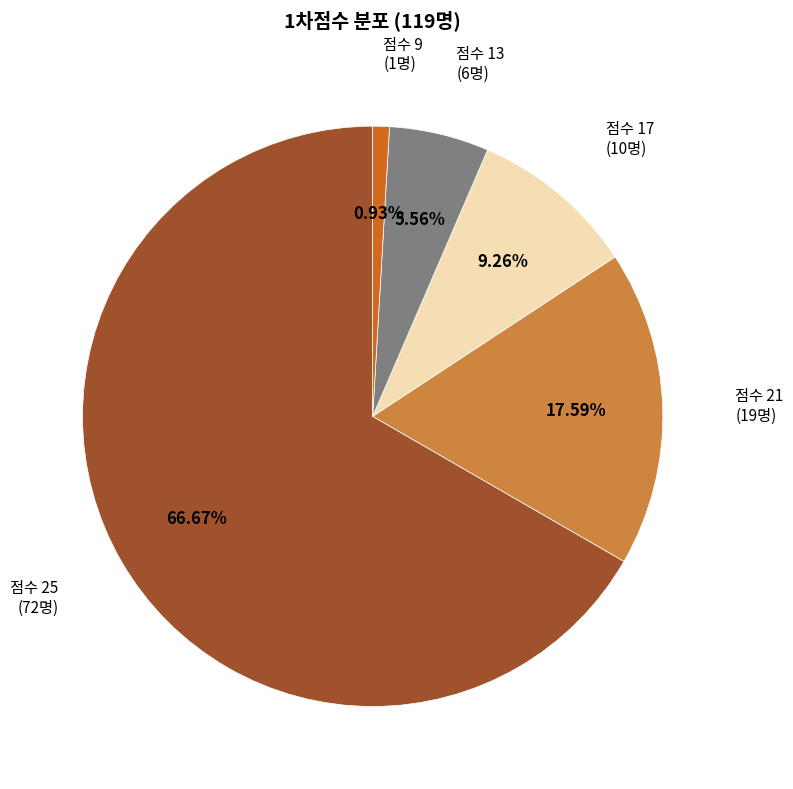

Is there a majority slice in this chart?

Yes